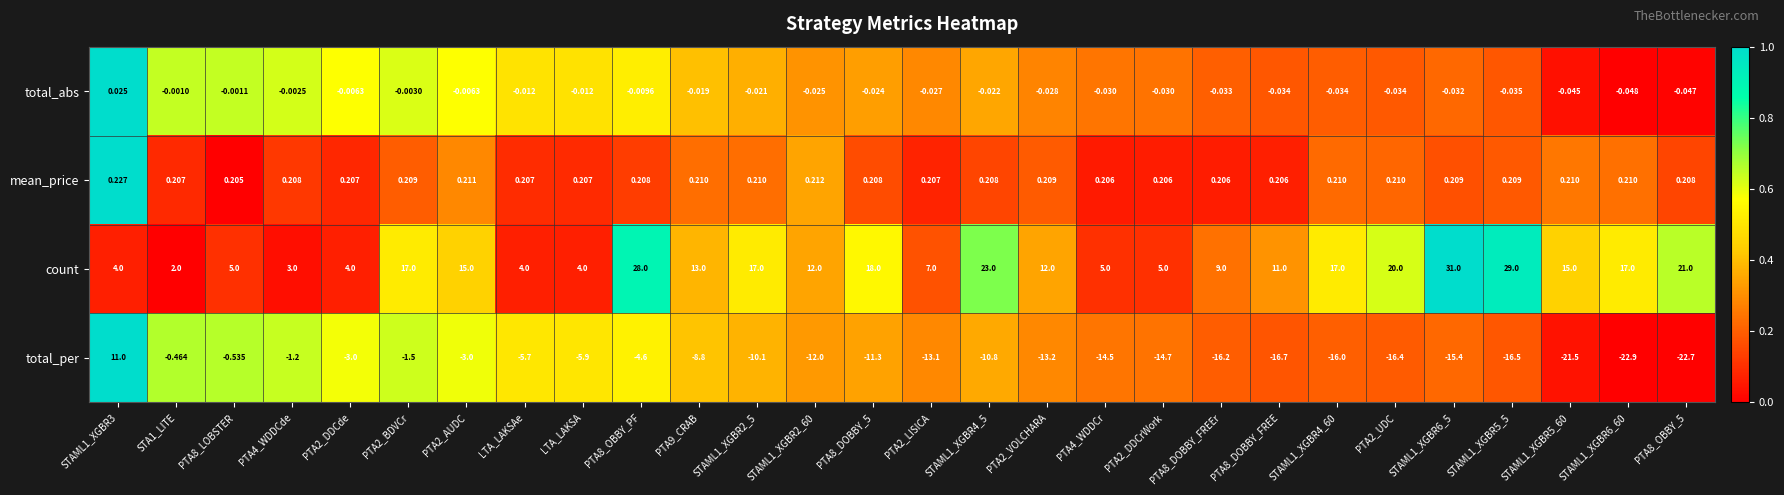

At STAML1_XGBR4_60, list the series in order from largest to smallest.

count, mean_price, total_abs, total_per